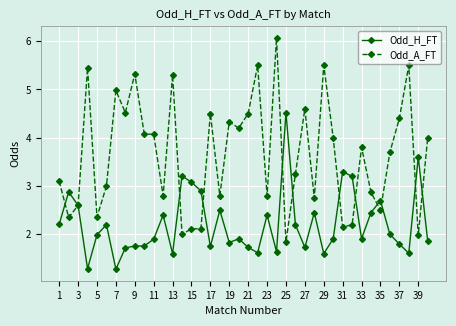

List the series in order of their peak value, lowest first.

Odd_H_FT, Odd_A_FT